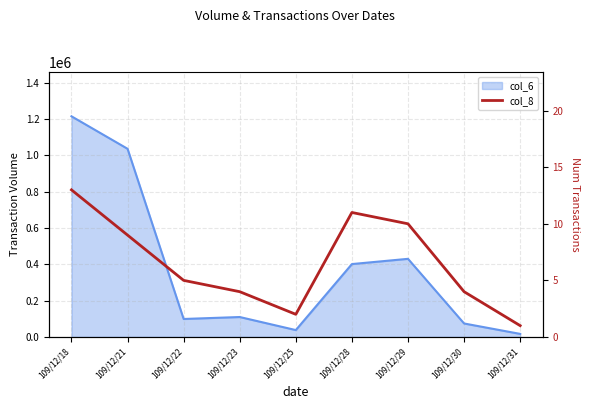

Reading right to left, what are all the values shown in this chart?

109/12/31=1	109/12/30=4	109/12/29=10	109/12/28=11	109/12/25=2	109/12/23=4	109/12/22=5	109/12/21=9	109/12/18=13